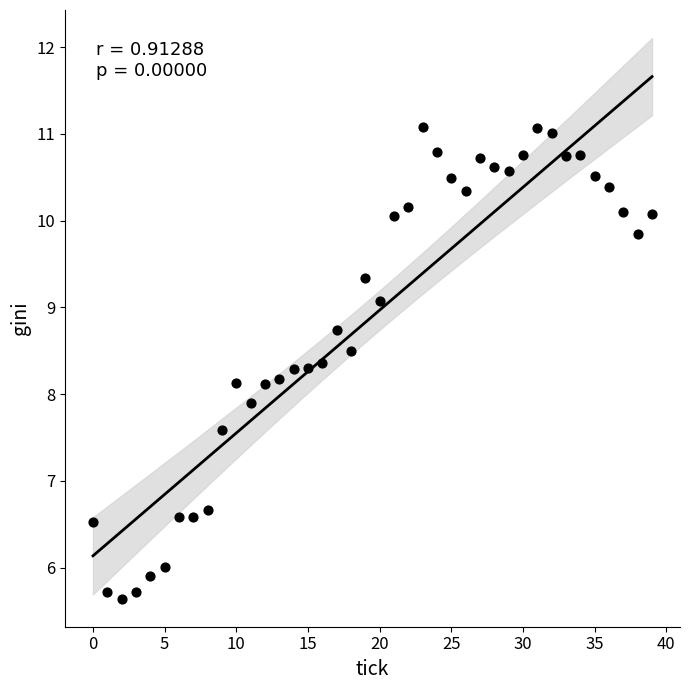

How many points are shown in the scatter plot?

40